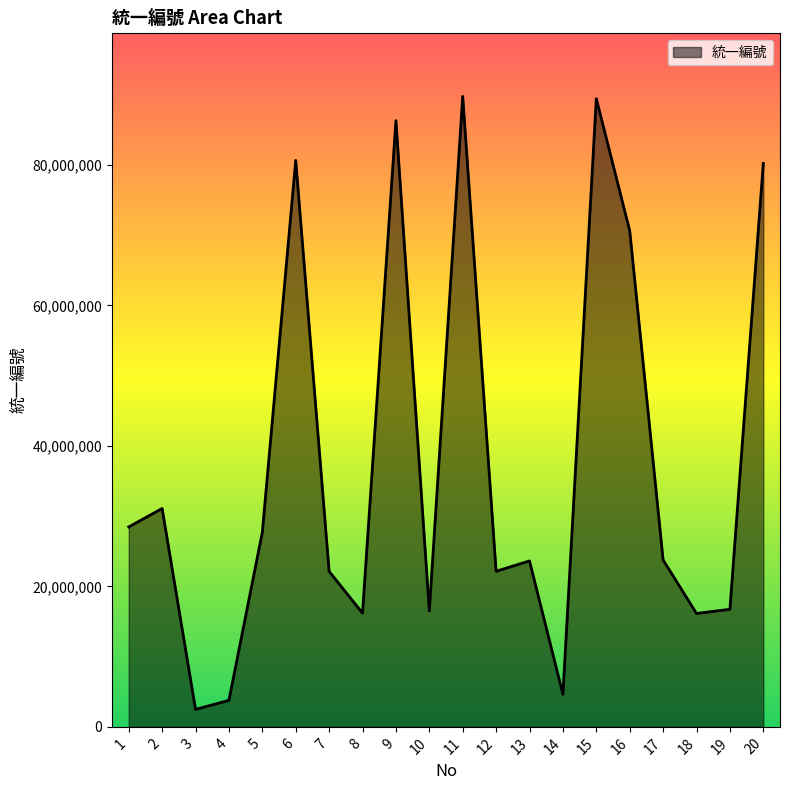

Does the chart display data point markers on the line(s)?

No